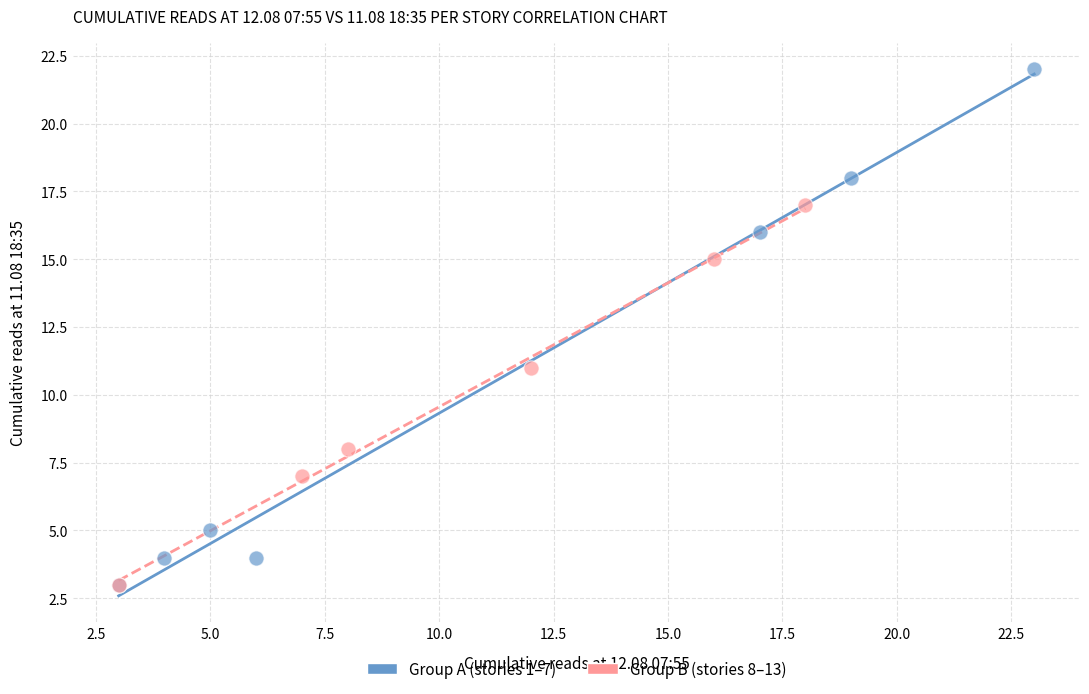

Which series reaches the maximum Y coordinate?

Group A (stories 1–7)